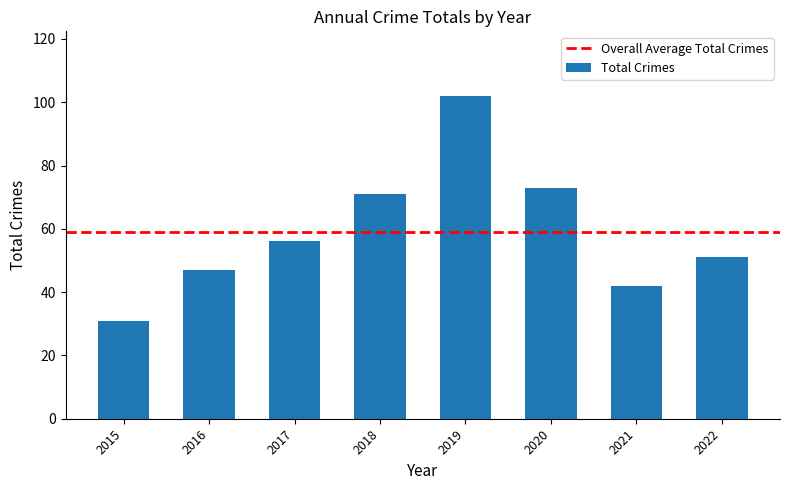

What is the maximum value shown in the chart?

102